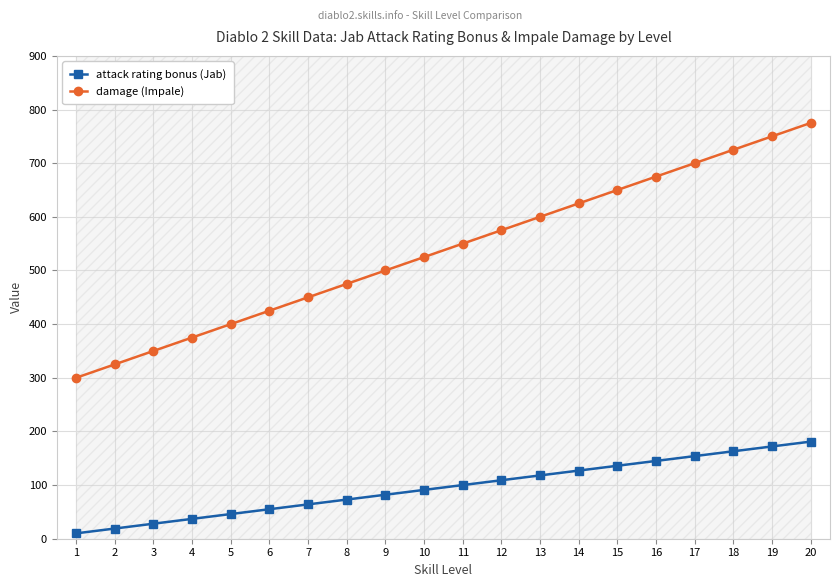

How many lines are shown in the chart?

2